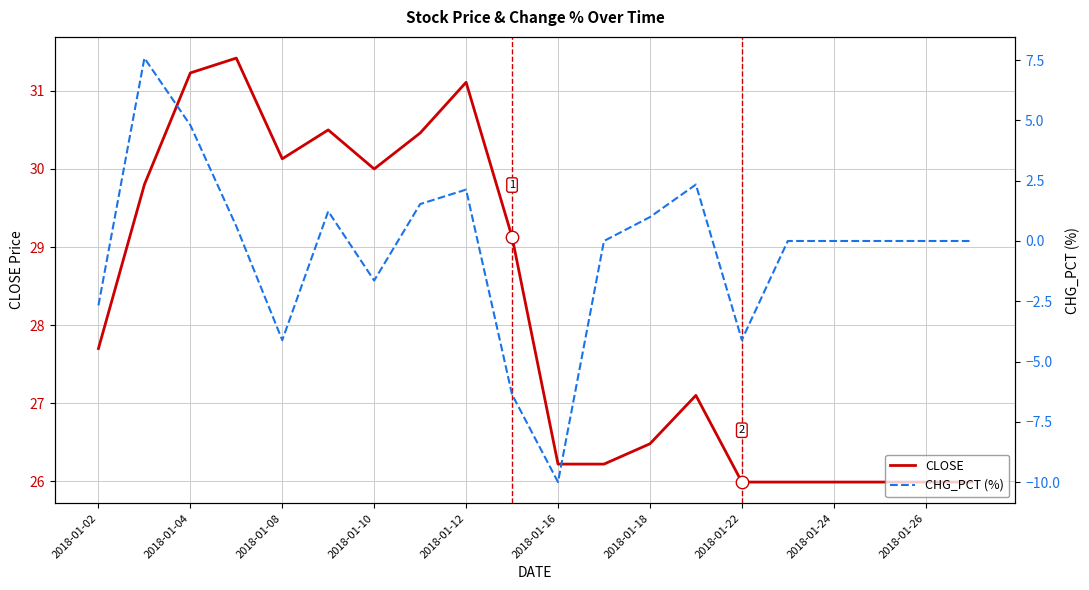

Which series reaches the minimum Y coordinate?

CHG_PCT (%)